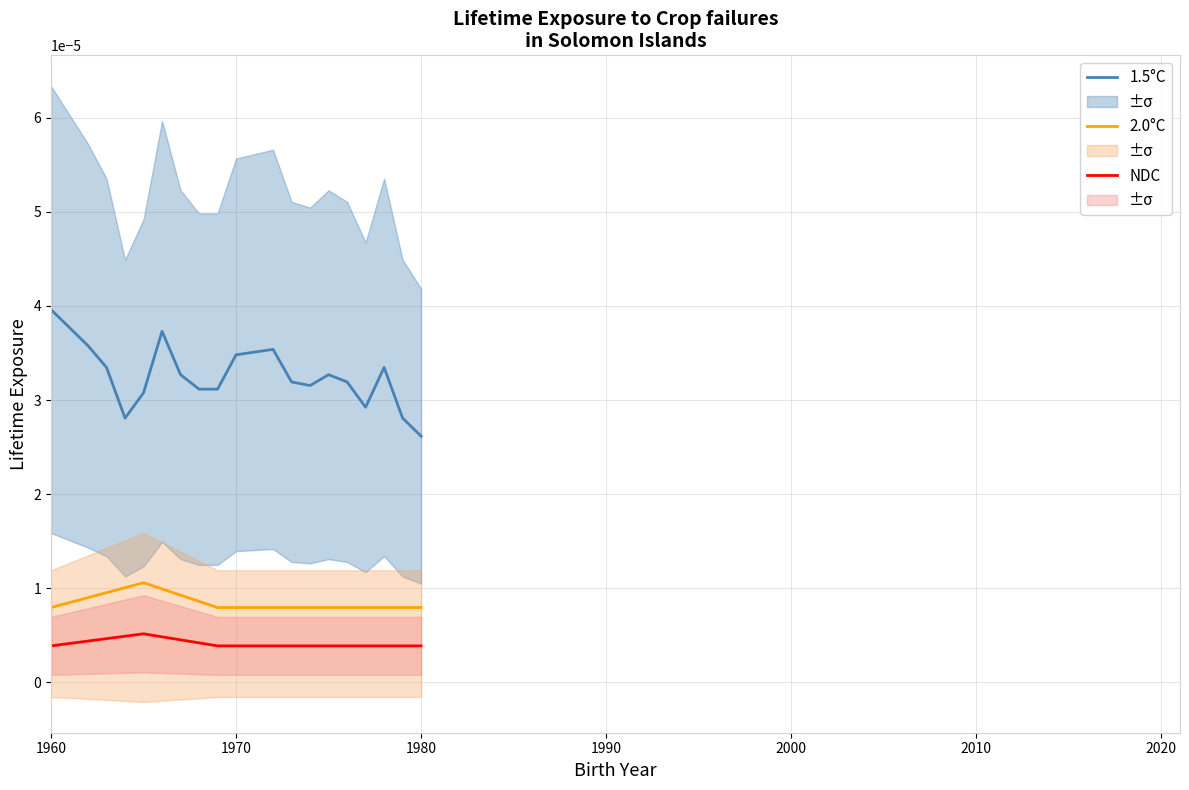

How many data points does each series have?

21